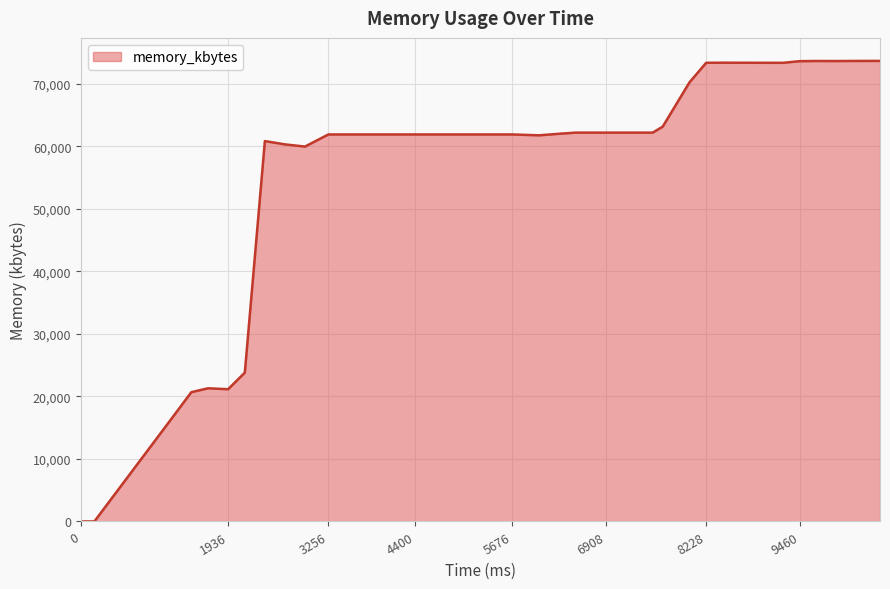

True or false: there are more than 2 points higher than both neighbors.

True